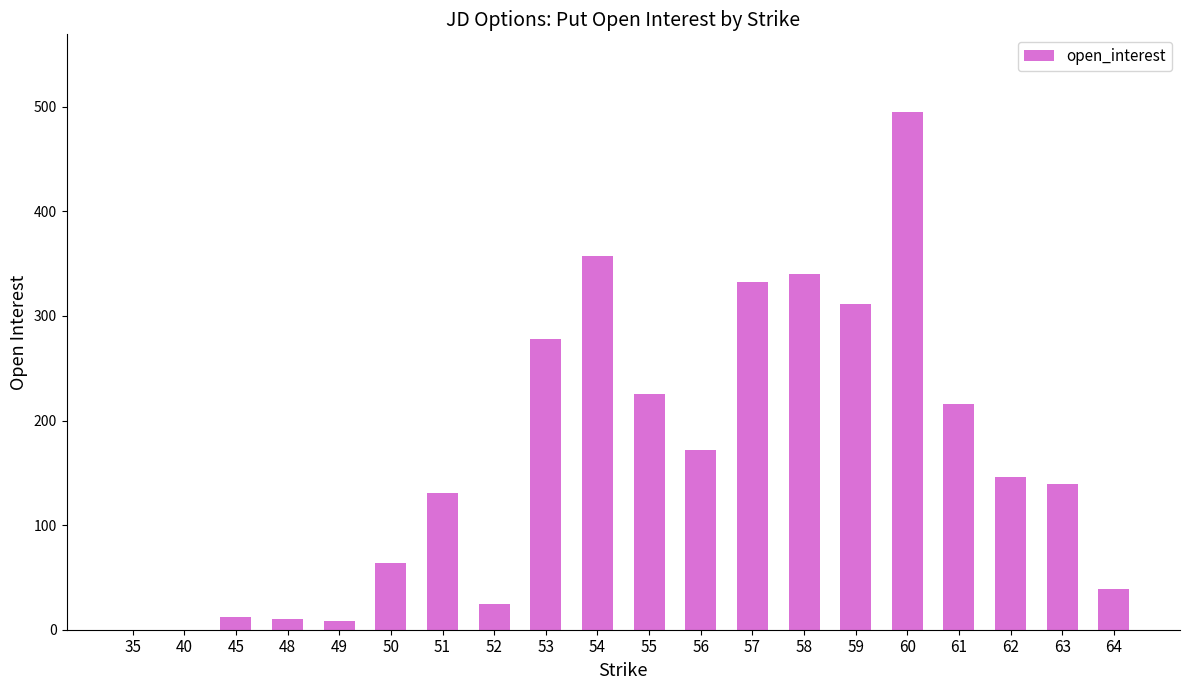

What is the difference between the values at 53 and 49?

270